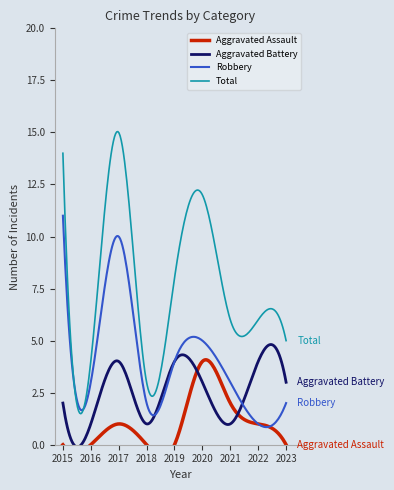

Which series has the largest total across all categories?

Total